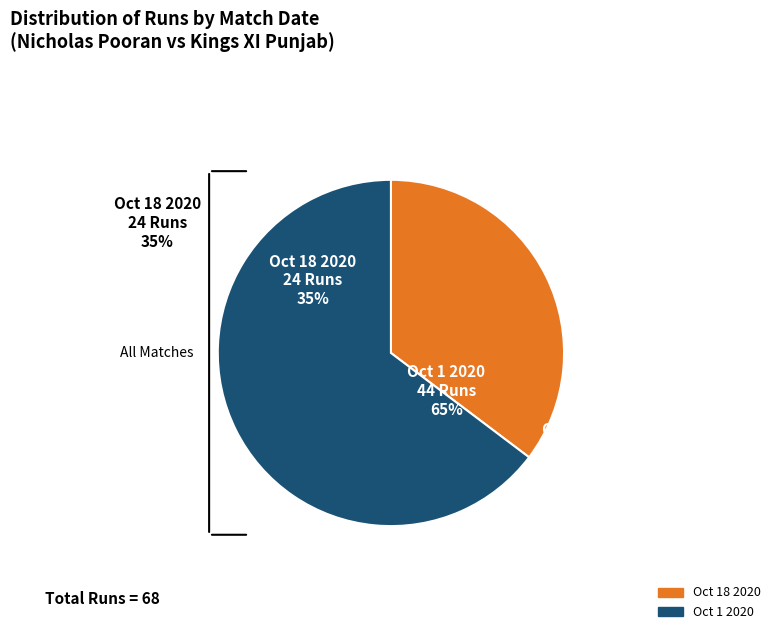

Does Oct 1 2020 represent more than half of the total?

Yes